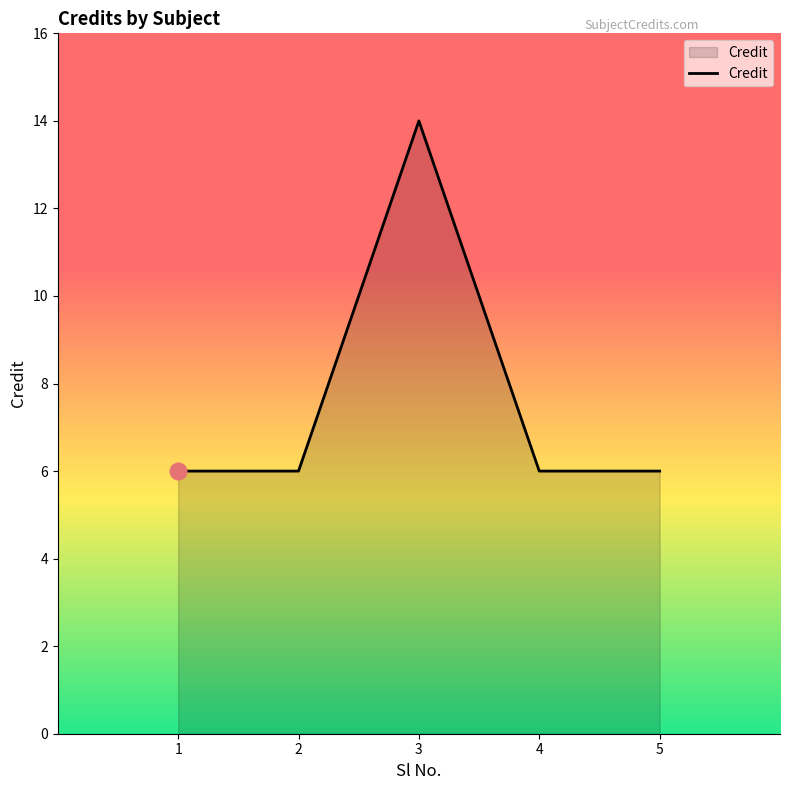

The chart shows a value of 6 at 1. True or false?

True